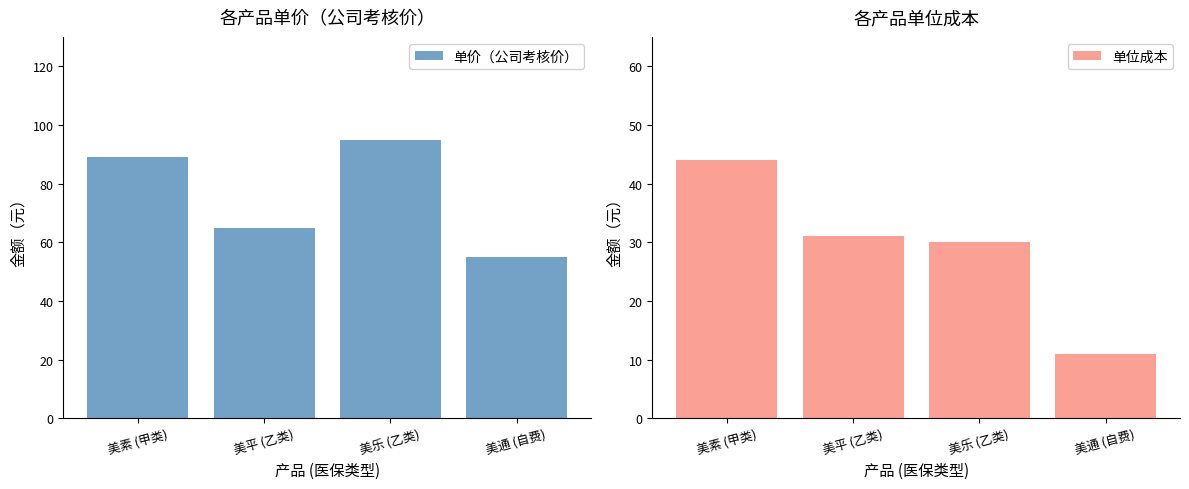

Where is 单价（公司考核价） nearest to the value 75?

美平 (乙类)